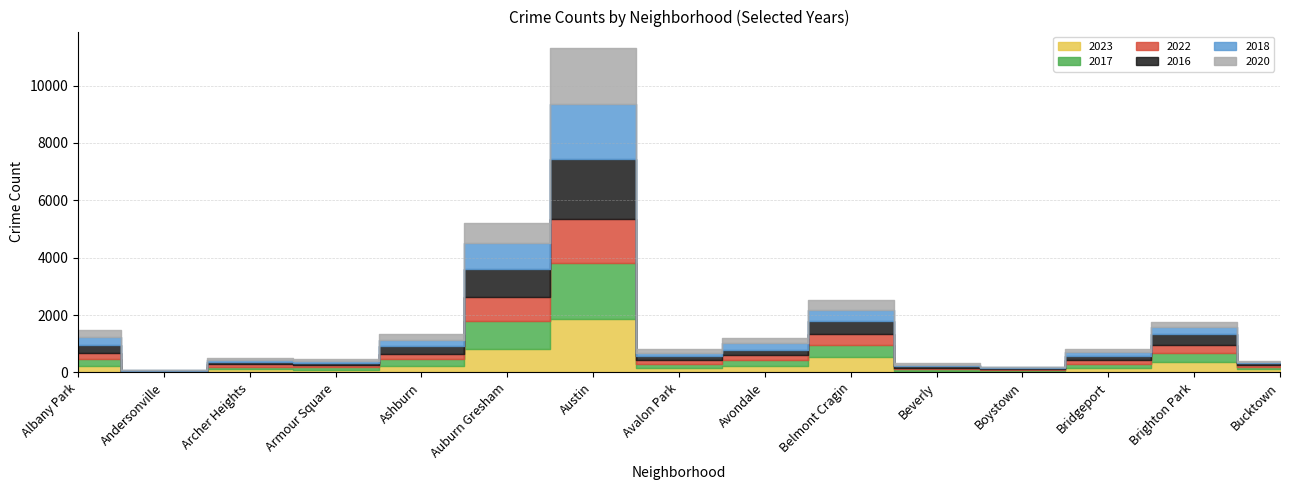

How many distinct data groups are displayed?

6